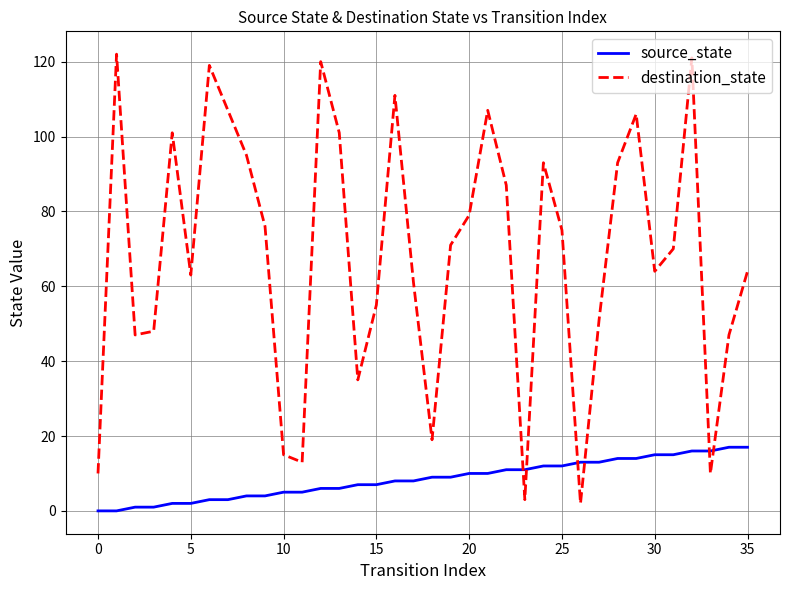

List the series in order of their peak value, lowest first.

source_state, destination_state